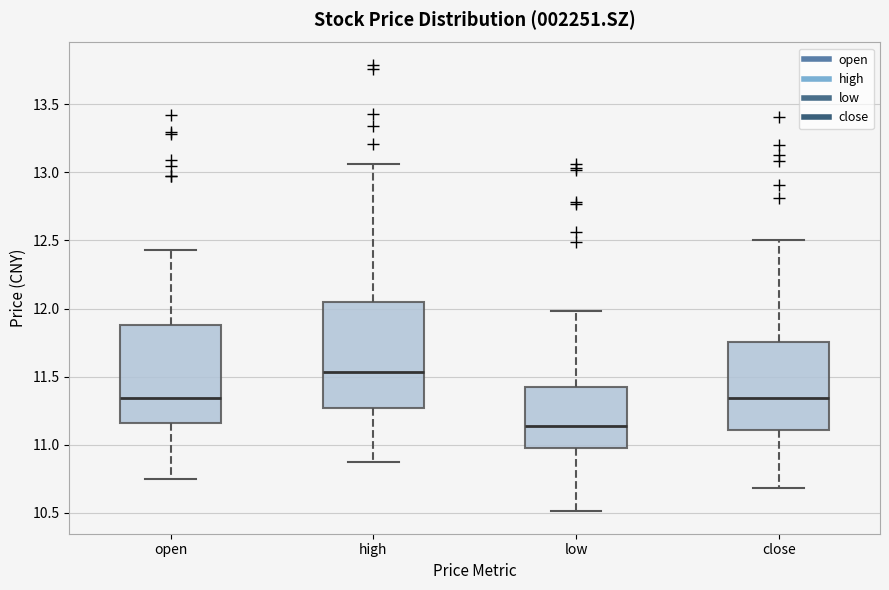

Which box is the tallest, from its lower edge to its upper edge?

high